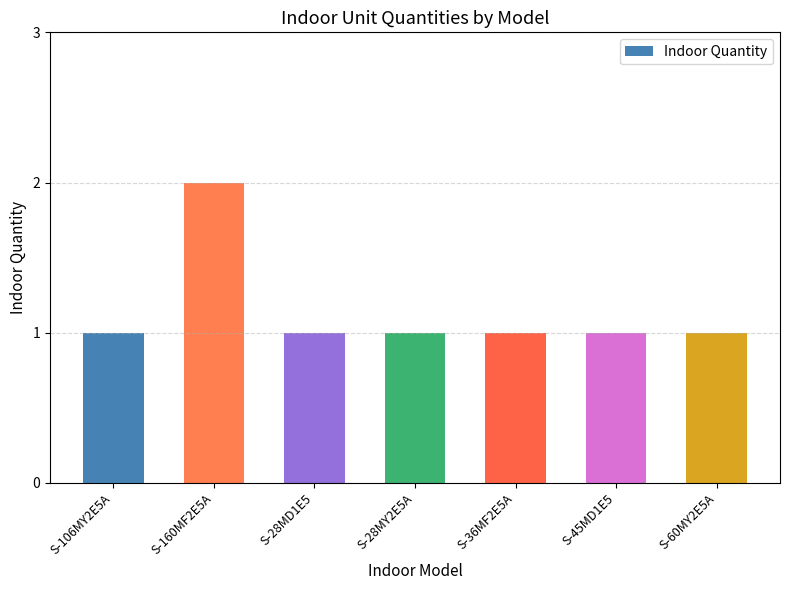

Approximately how many times larger is the value at S-160MF2E5A compared to S-28MY2E5A?

2.0